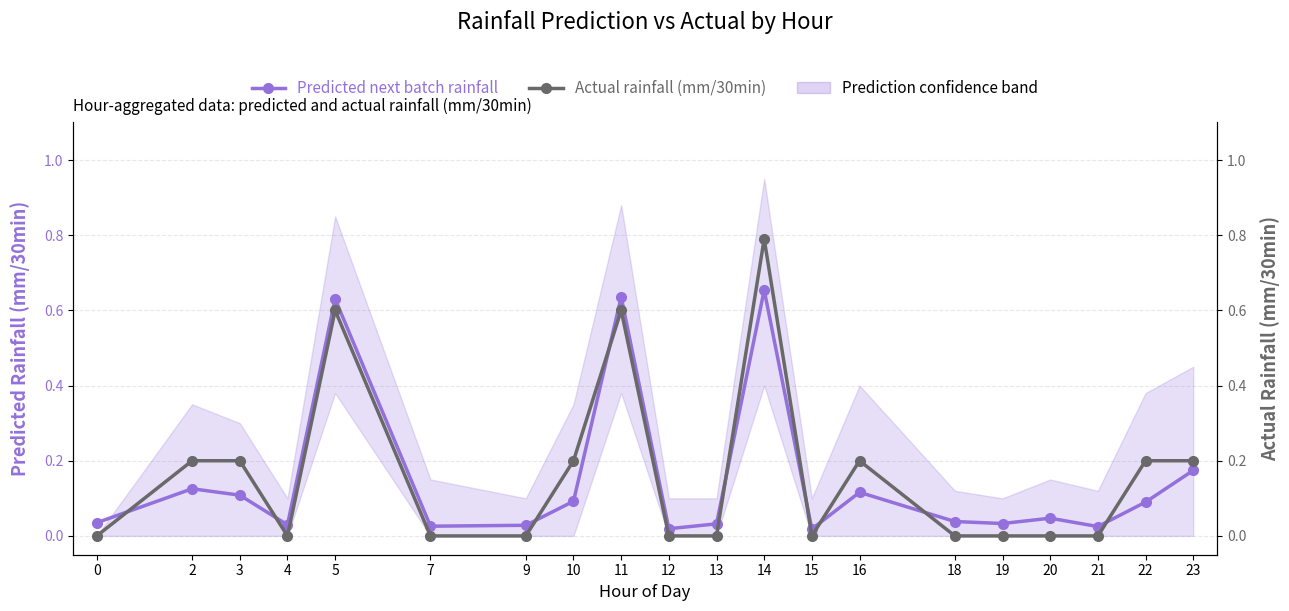

At how many categories does at least one series exceed 0?

20